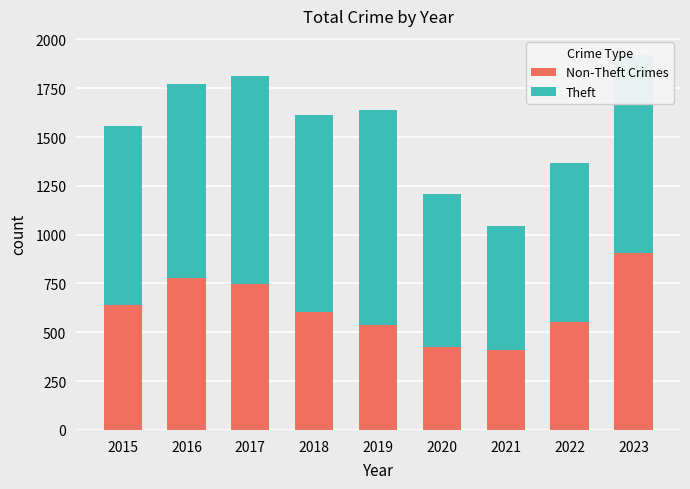

At which category is the sum across all series the highest?

2023